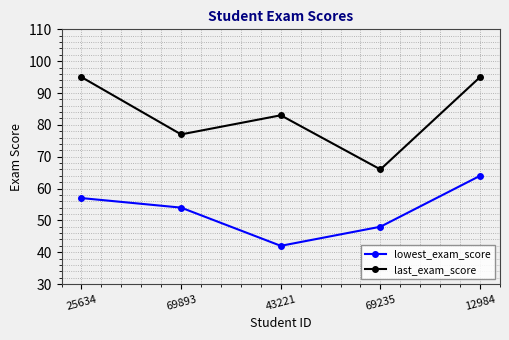

What is the spread (max minus min) of values at 69235?

18